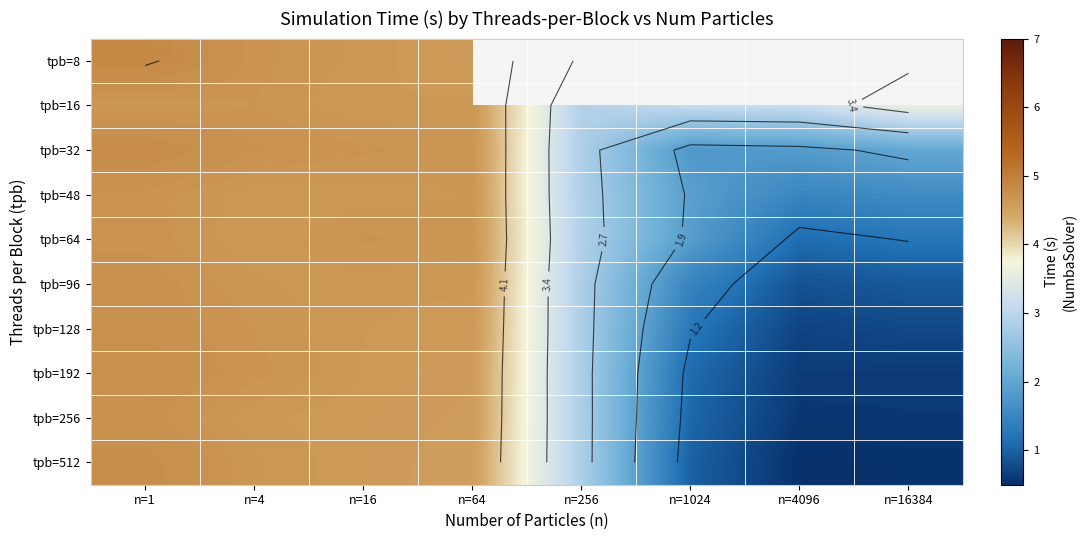

What is the average value of the tpb=256 series?

3.0